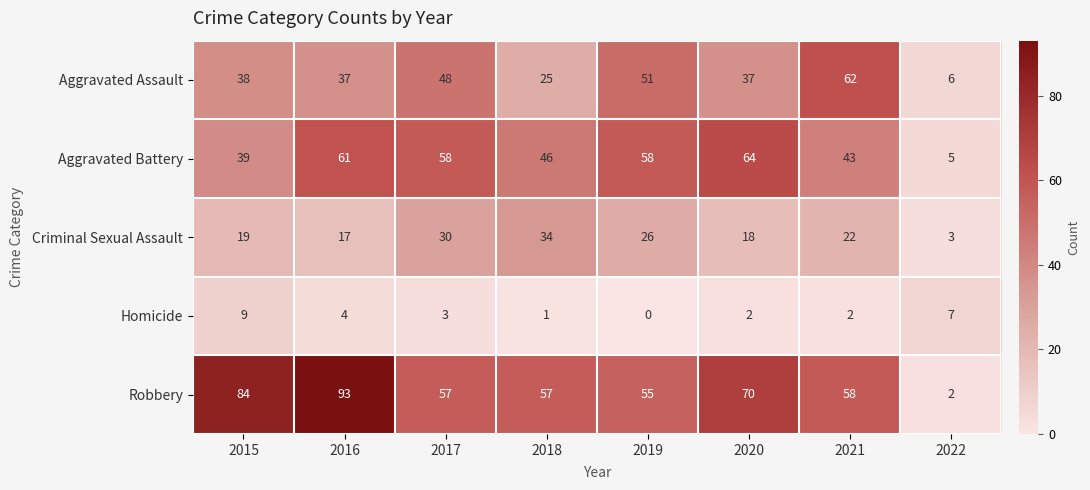

Is it true that Homicide equals 2 at 2020?

True